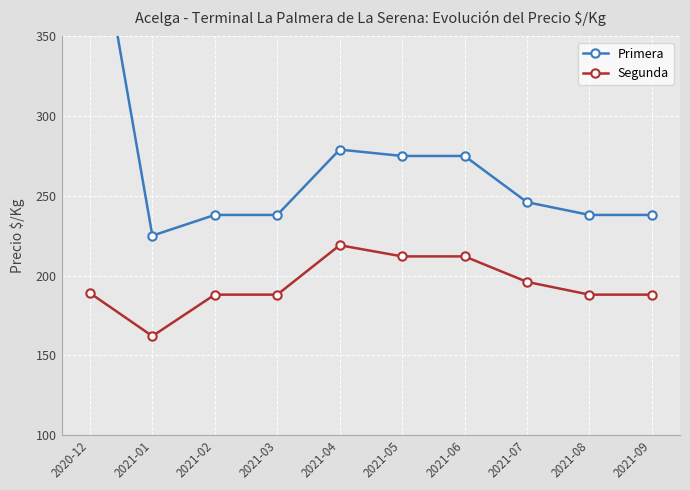

True or false: Primera has more than 0 interior local peaks.

True